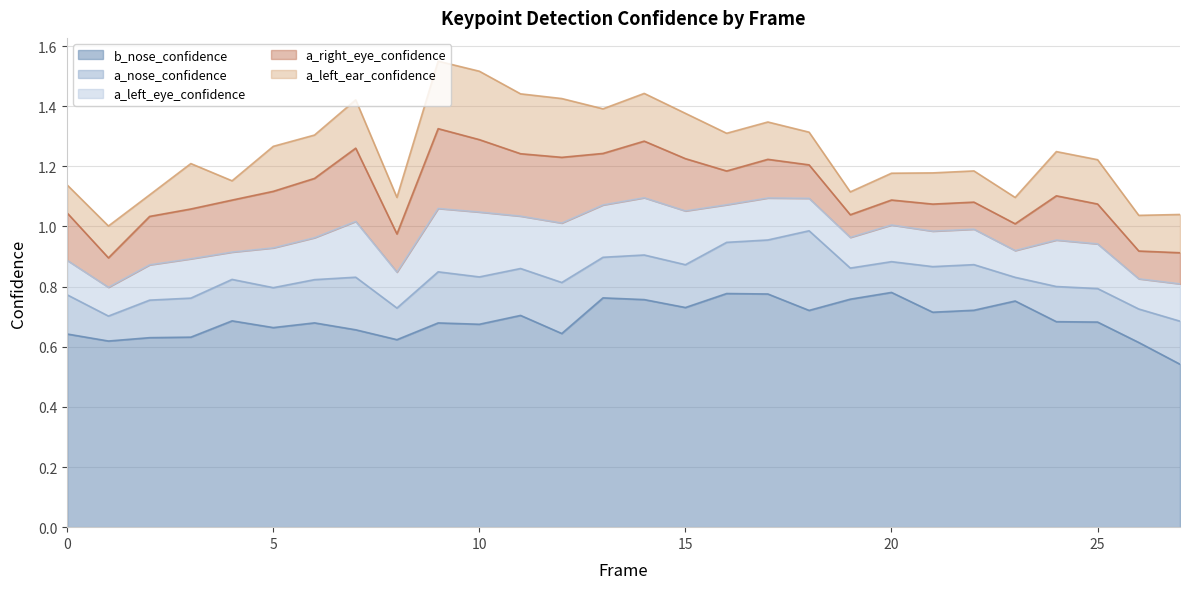

How many distinct data groups are displayed?

5